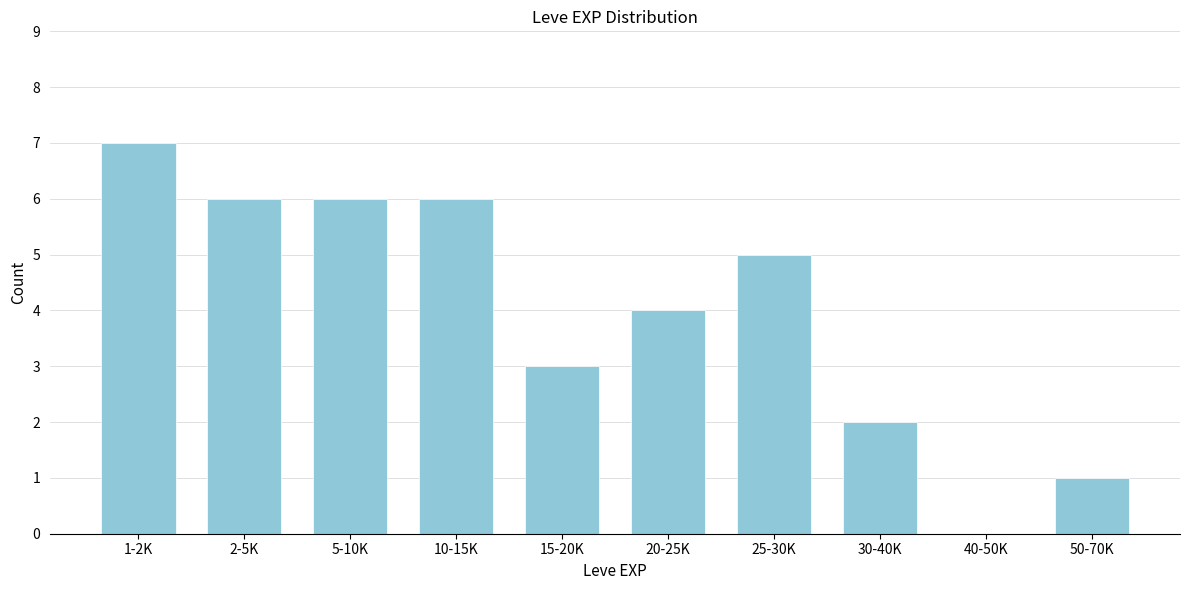

Reading left to right, list all the values displayed in this chart.

1-2K=7	2-5K=6	5-10K=6	10-15K=6	15-20K=3	20-25K=4	25-30K=5	30-40K=2	40-50K=0	50-70K=1